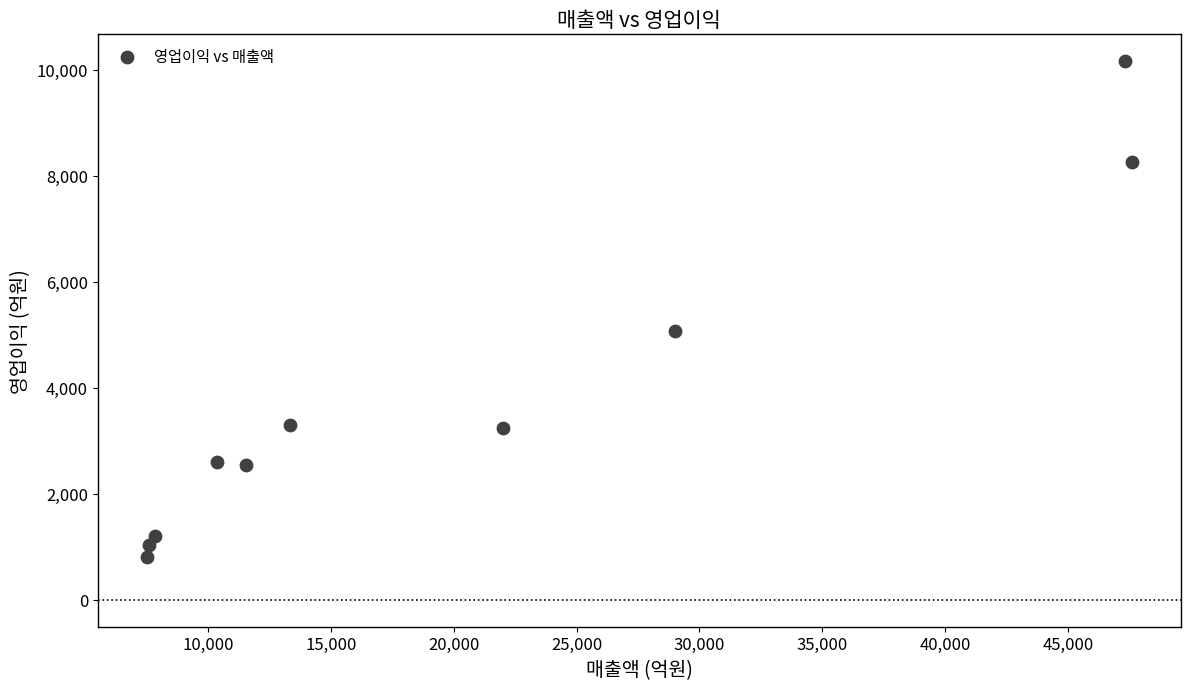

What Y value in the scatter plot is closest to 5482?

5075.4